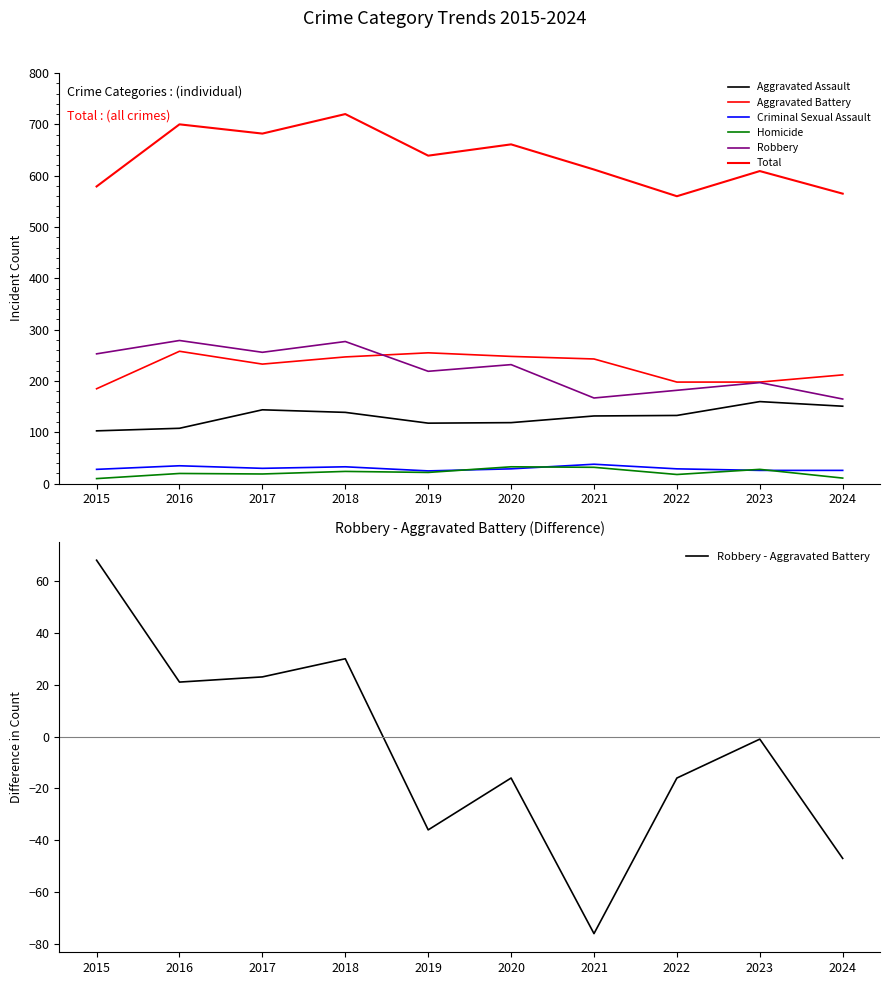

What value does the Homicide series have at 2023?

28